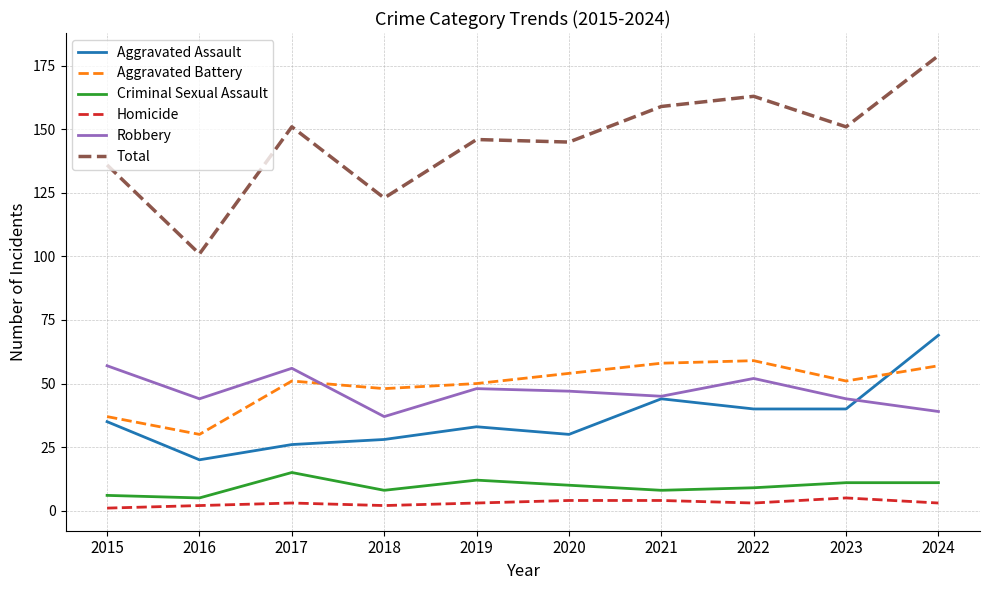

True or false: Homicide and Robbery cross at least once.

False